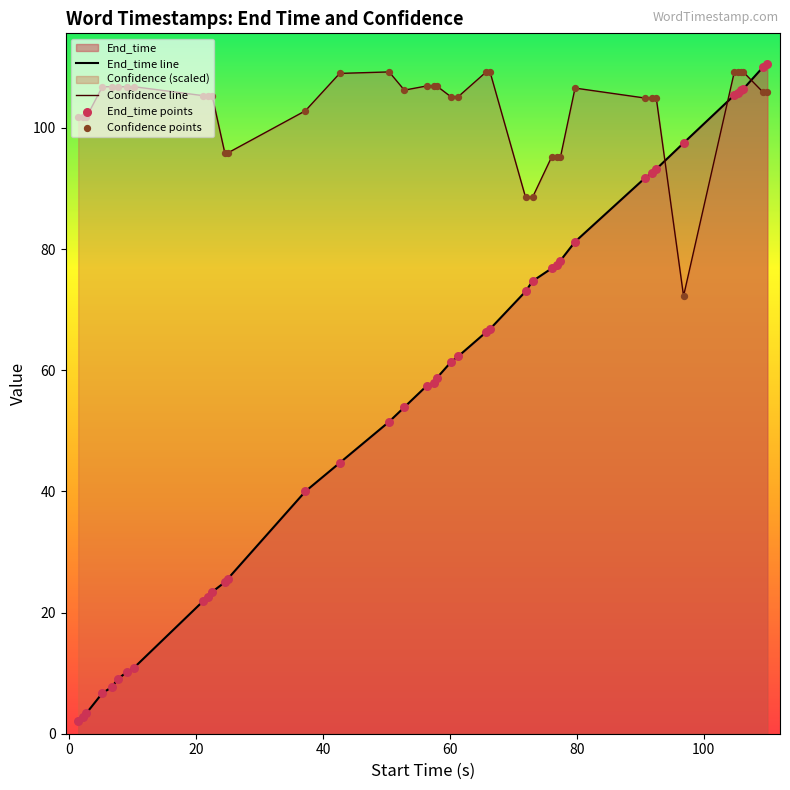

Which series has the largest total across all categories?

Confidence line